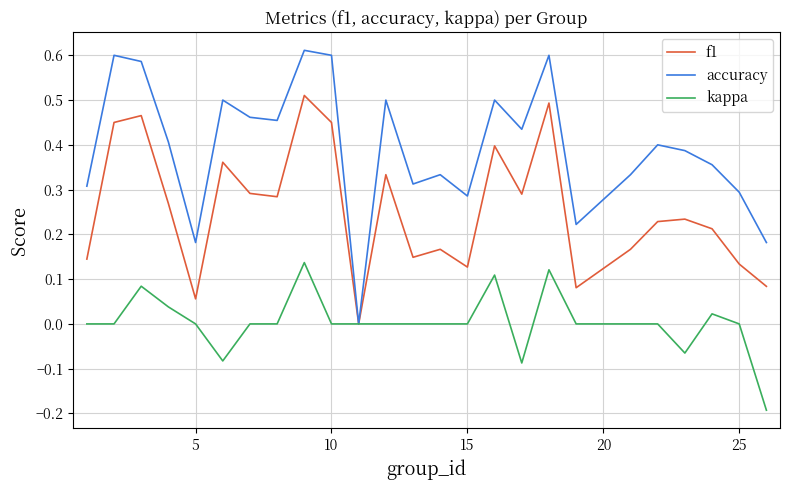

Which series has the largest total across all categories?

accuracy